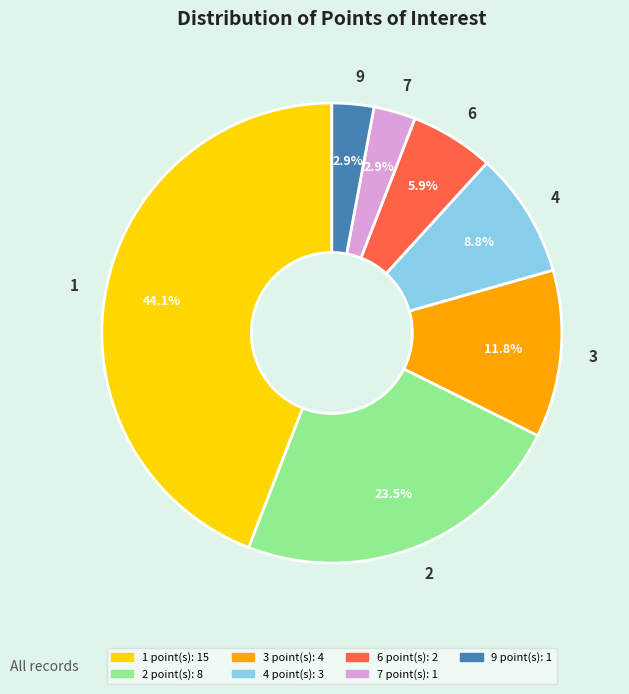

To the nearest percent, what is the difference between the largest and smallest slice percentages?

41%